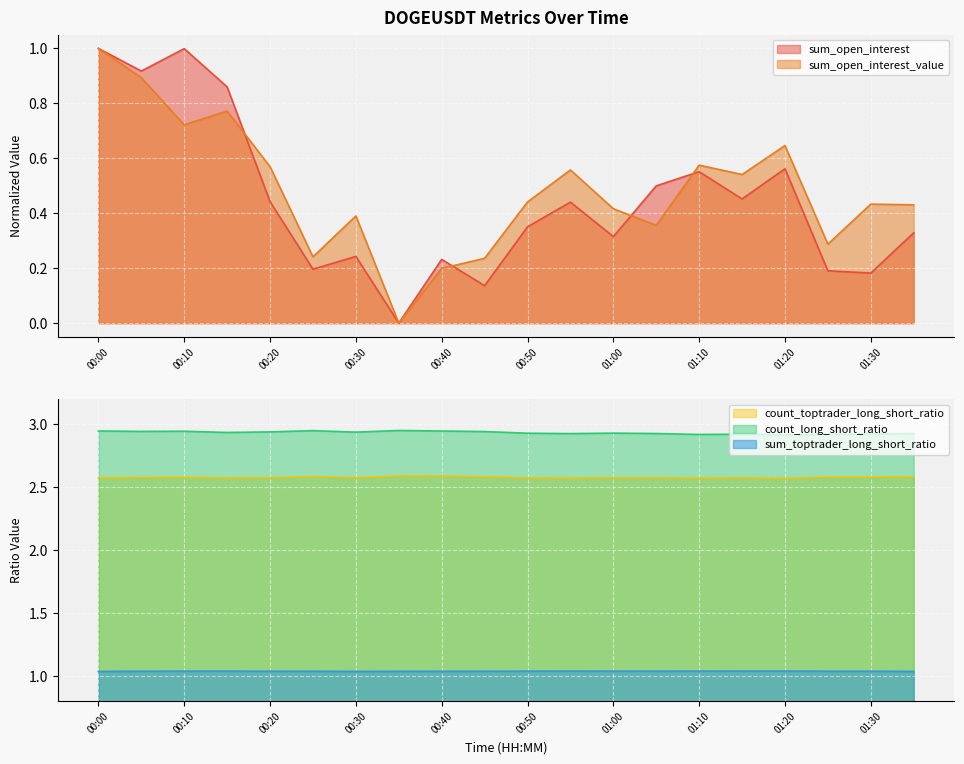

The value of count_toptrader_long_short_ratio at 01:00 is 2.6. True or false?

True